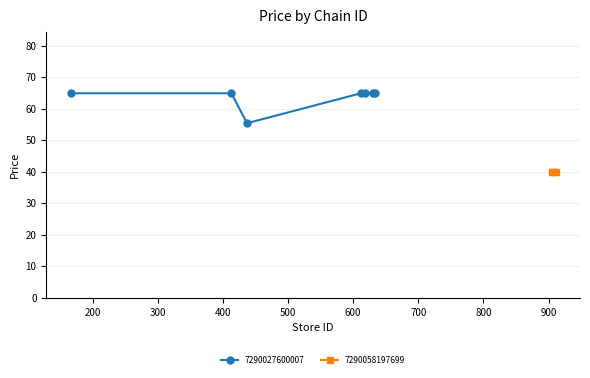

What is the minimum value for 7290027600007?

55.4